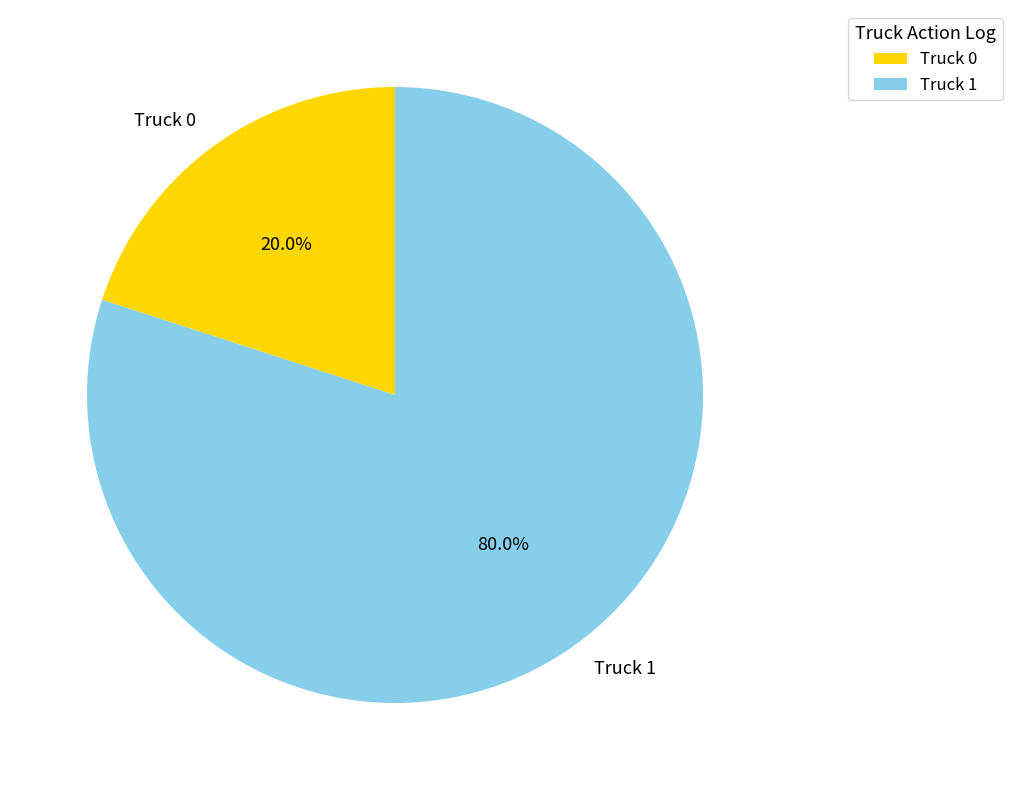

To the nearest percent, what percentage of the pie is Truck 0?

20%